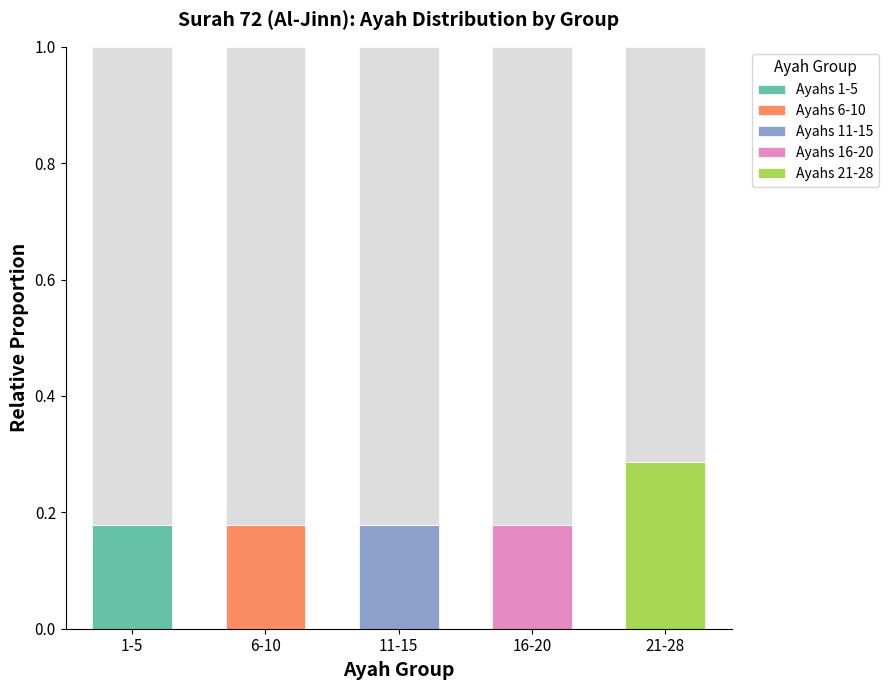

What is the total value across all series at 21-28?

0.3